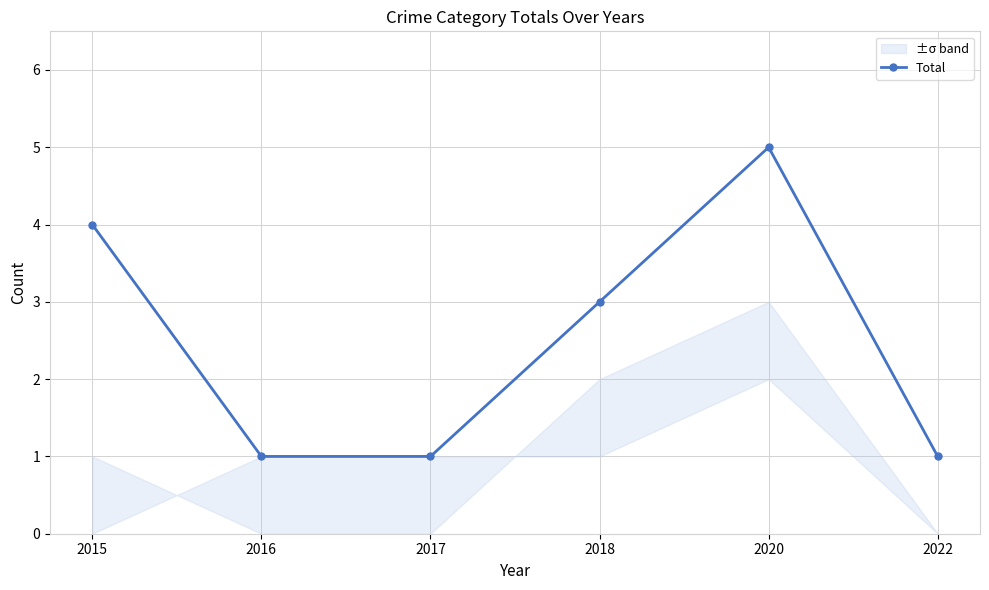

Rank the categories by value from lowest to highest.

2016, 2017, 2022, 2018, 2015, 2020